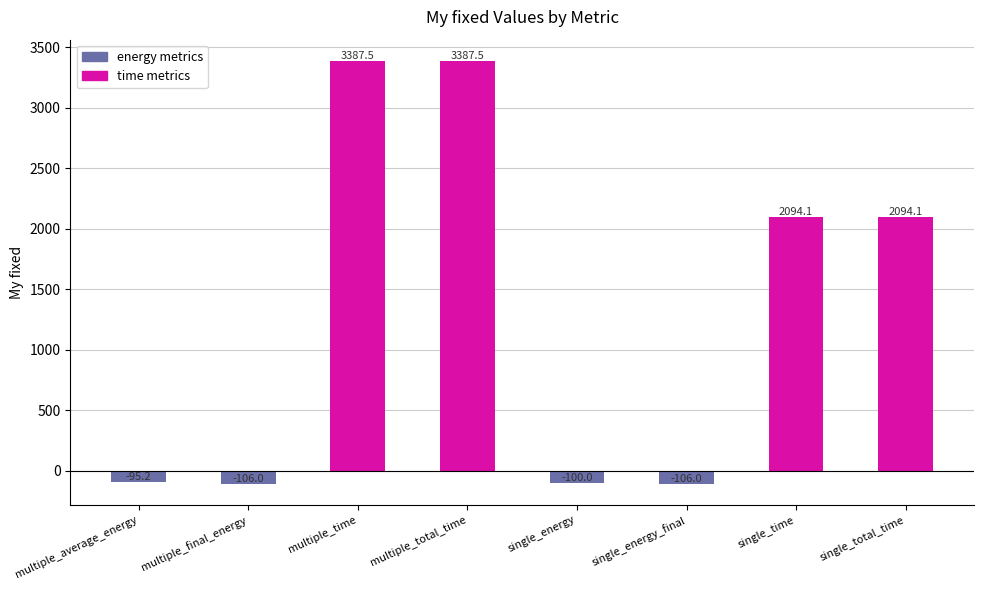

How many values are below zero?

4